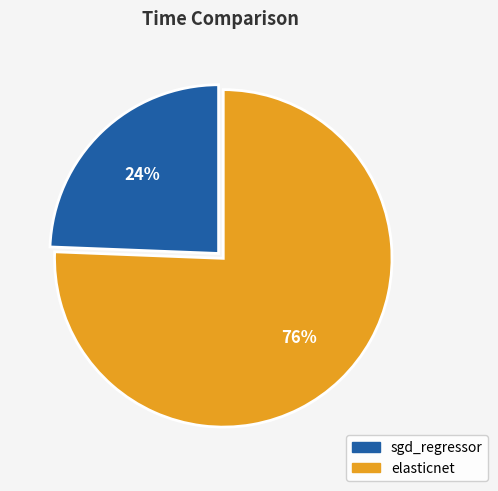

The elasticnet slice represents 76% of the pie. True or false?

True